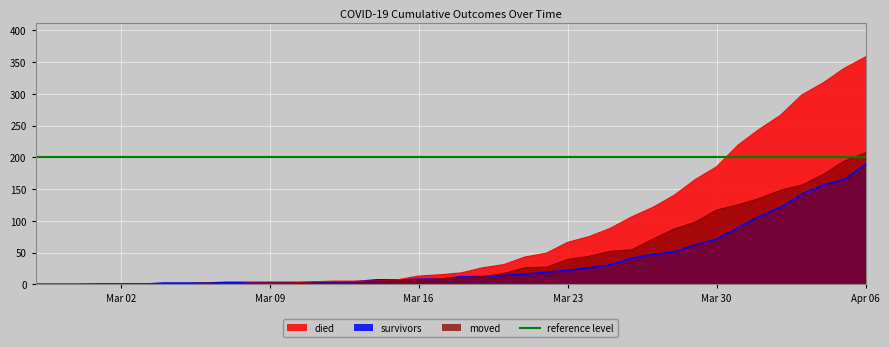

What is the difference between the died values at 2020-03-28 and 2020-03-21?

97